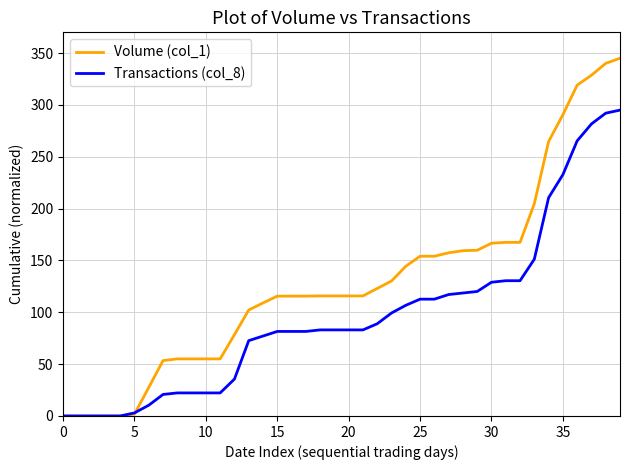

Rank the series by their maximum value, from lowest to highest.

Transactions (col_8), Volume (col_1)